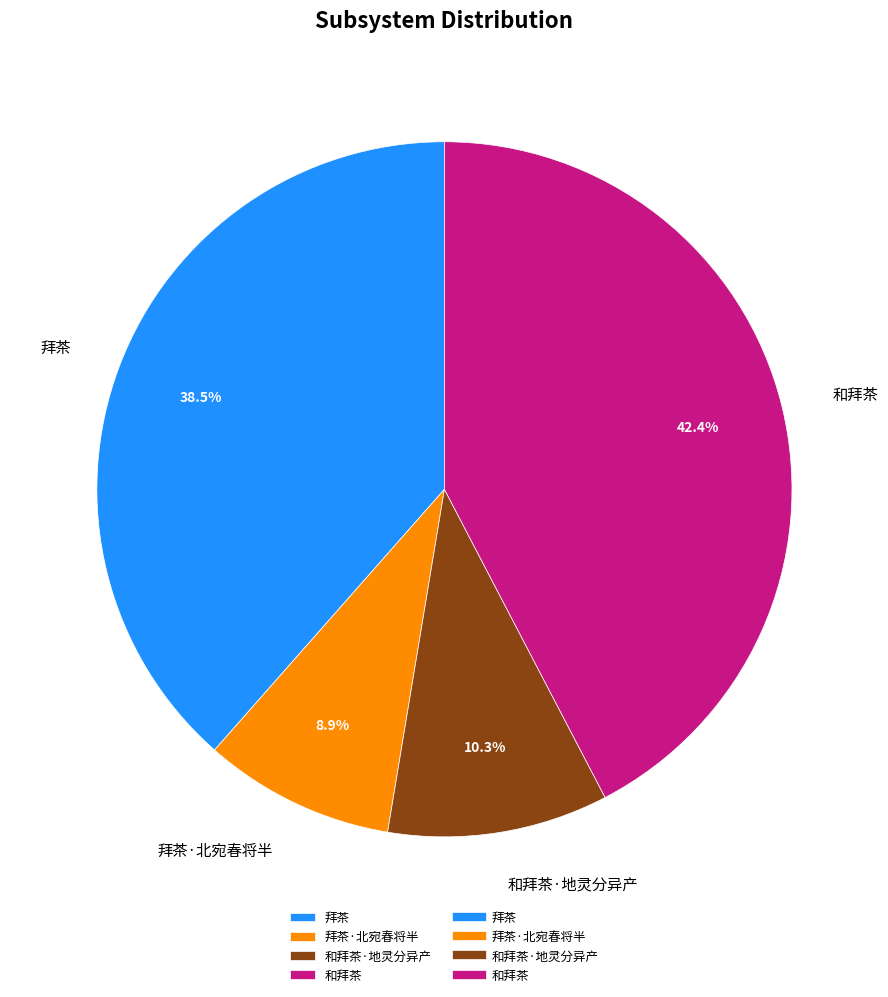

To the nearest percent, what is the difference between the largest and smallest slice percentages?

33%